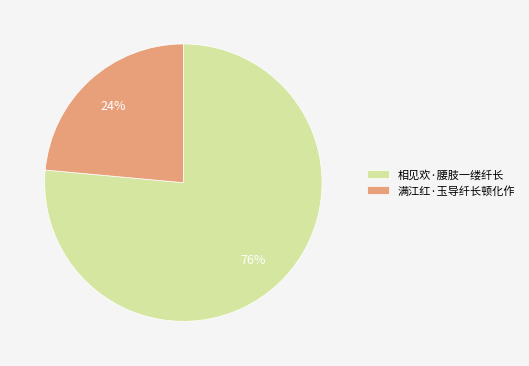

Which slice is the smallest?

满江红·玉导纤长顿化作